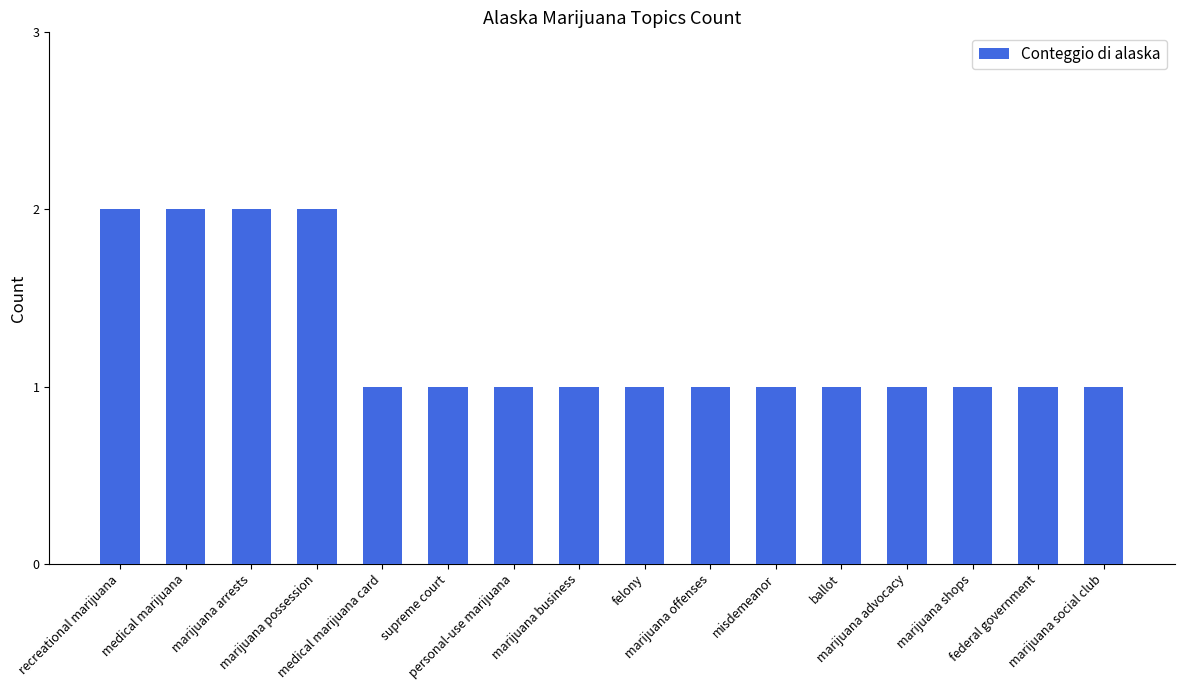

What is the label of the 1st bar from the right?

marijuana social club